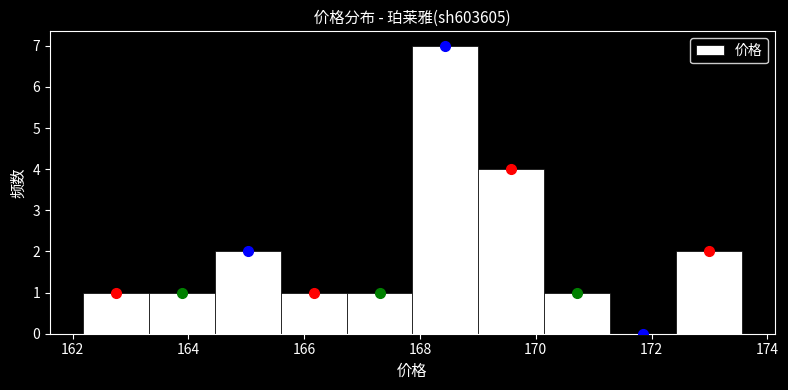

Reading left to right, transcribe this chart: for each bar, give the range it covers on the x-axis and its height. Neither the bar edges nor the heights are printed on the chart, so give them approximately, as read against the axes.

162.2 to 163.4: 1
163.4 to 164.4: 1
164.4 to 165.6: 2
165.6 to 166.8: 1
166.8 to 167.8: 1
167.8 to 169.0: 7
169.0 to 170.2: 4
170.2 to 171.2: 1
171.2 to 172.4: 0
172.4 to 173.6: 2